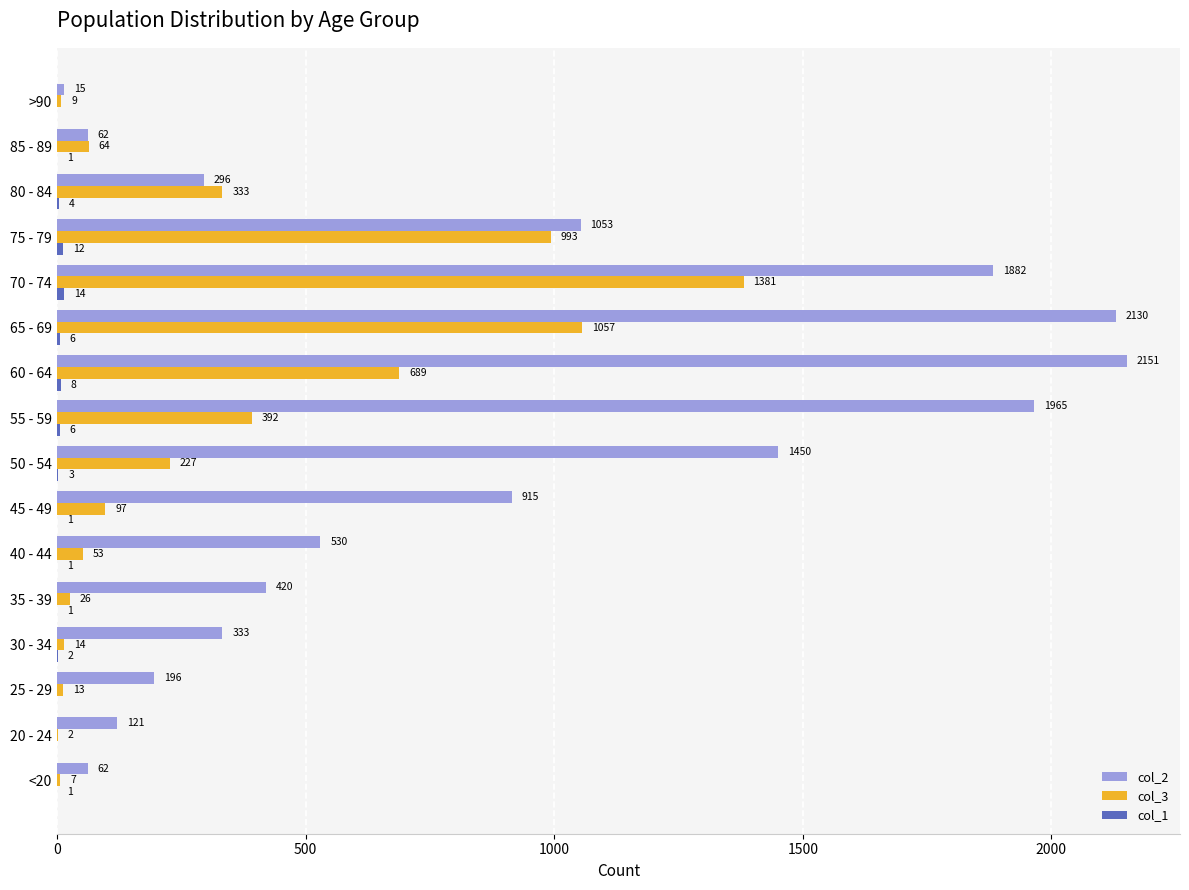

The col_3 series shows 7 at <20. True or false?

True